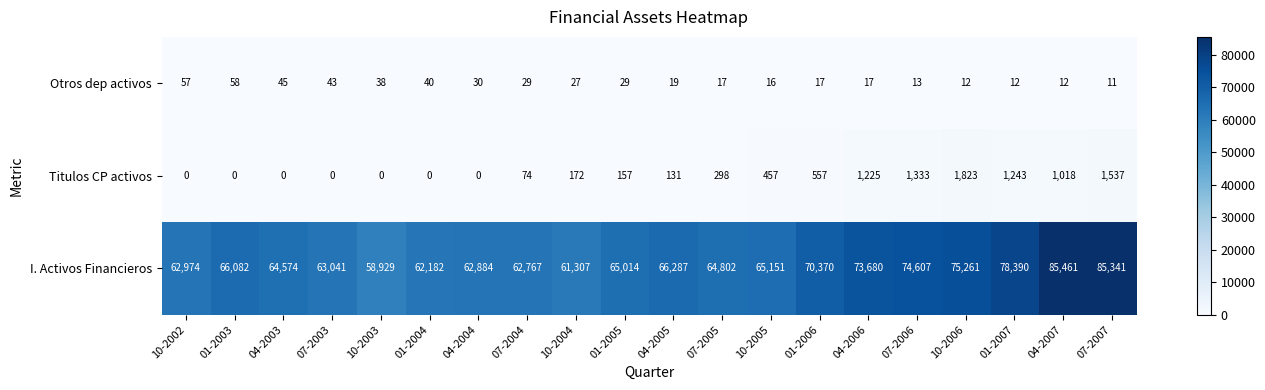

At how many categories does at least one series exceed 75925?

3